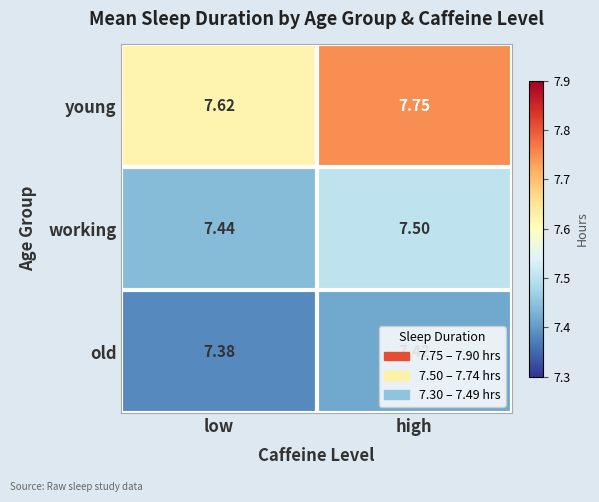

At which label does old reach its minimum?

low